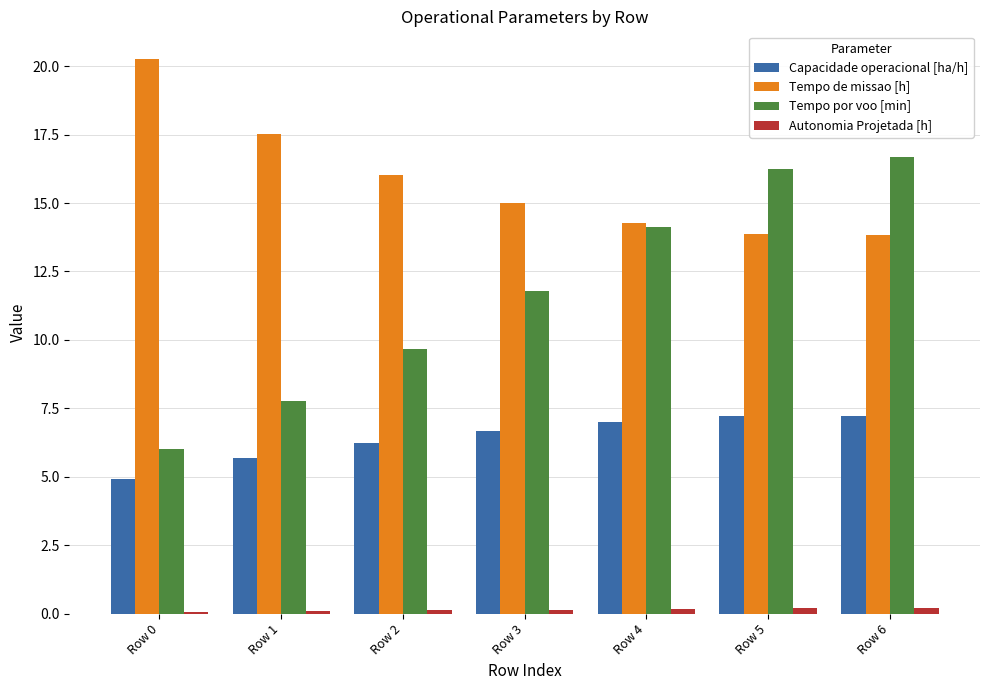

Which series has the largest range (max minus min)?

Tempo por voo [min]